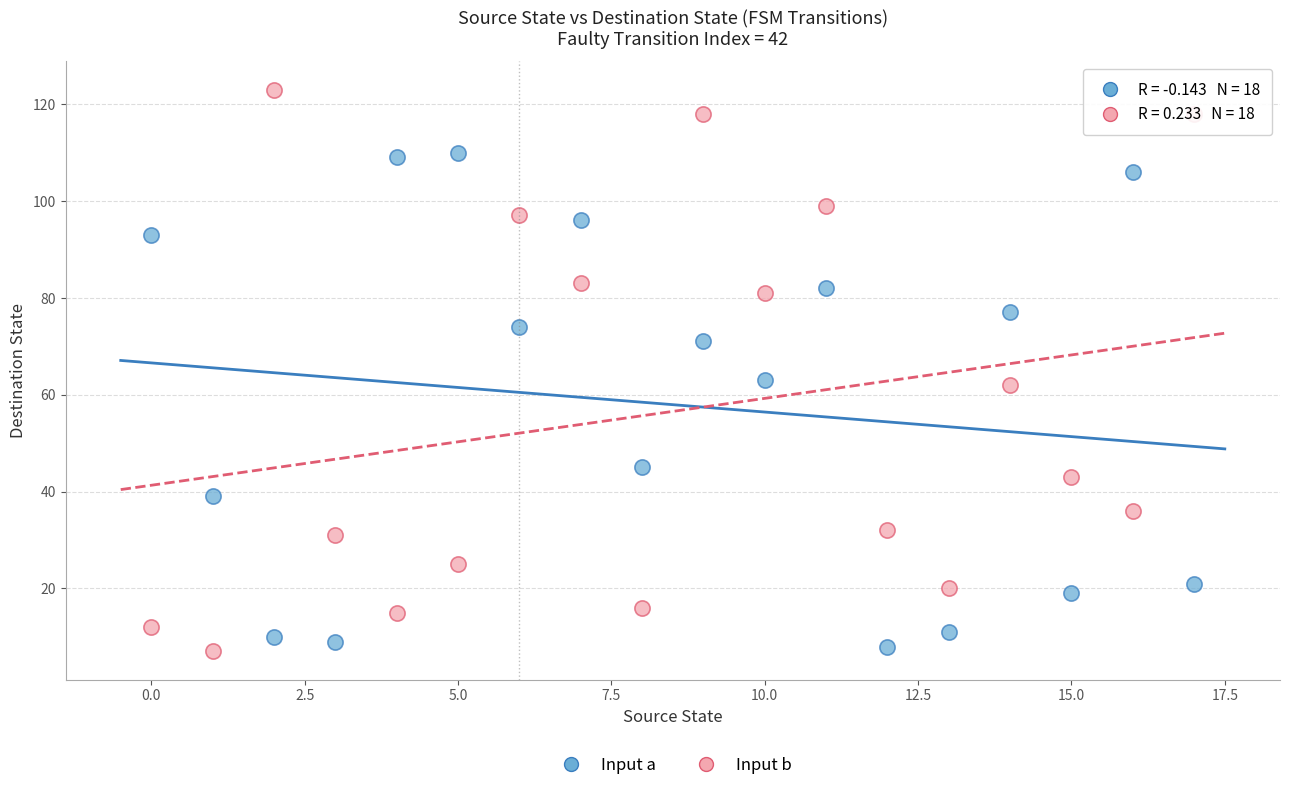

Which series has the largest Y range (max minus min)?

Input b